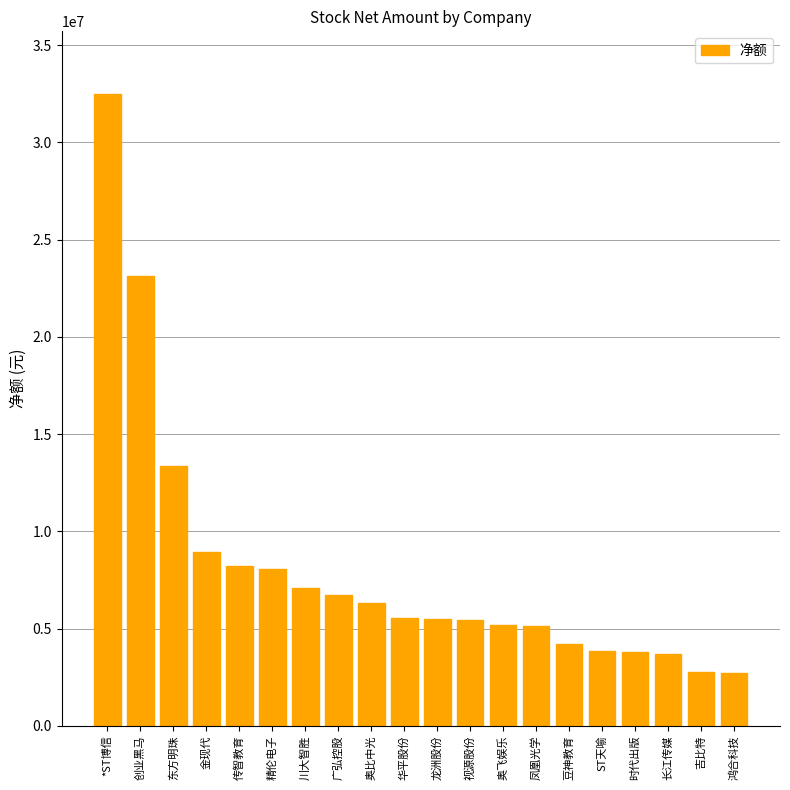

What is the label of the 1st bar from the left?

*ST博信